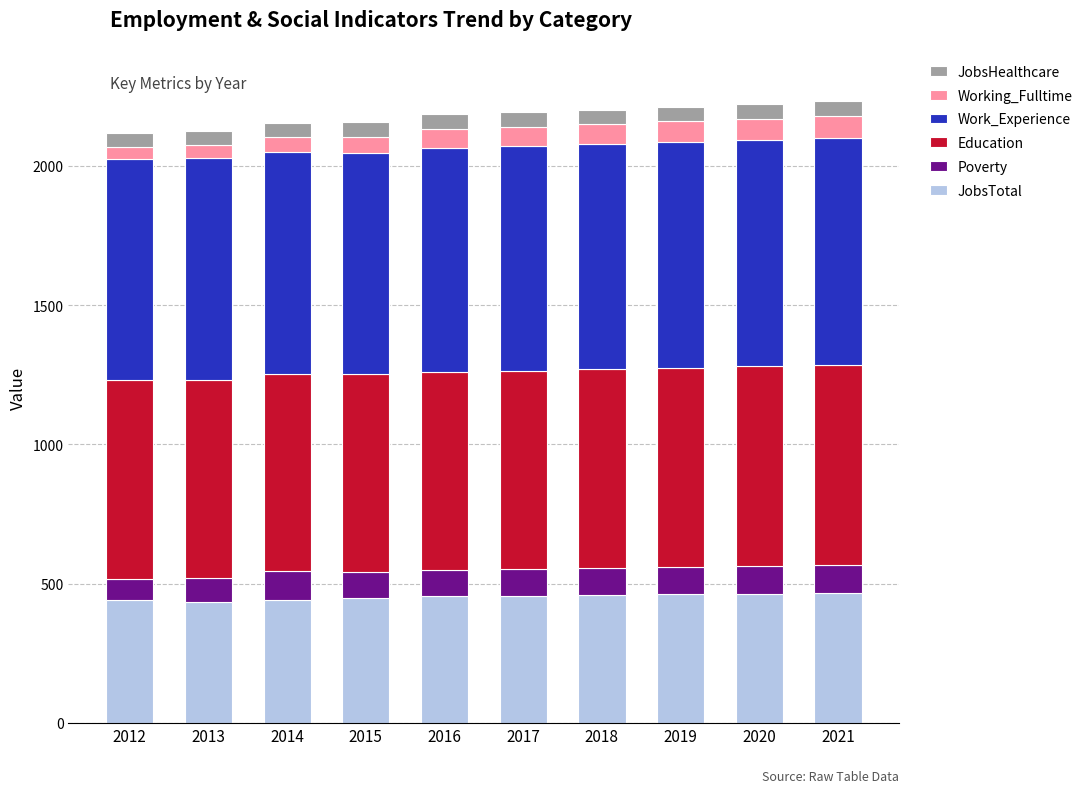

The value of JobsTotal at 2021 is 466. True or false?

True